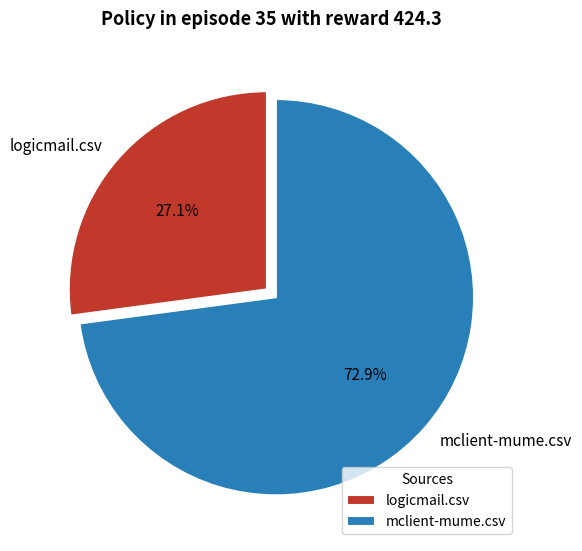

Is logicmail.csv the majority of the pie?

No